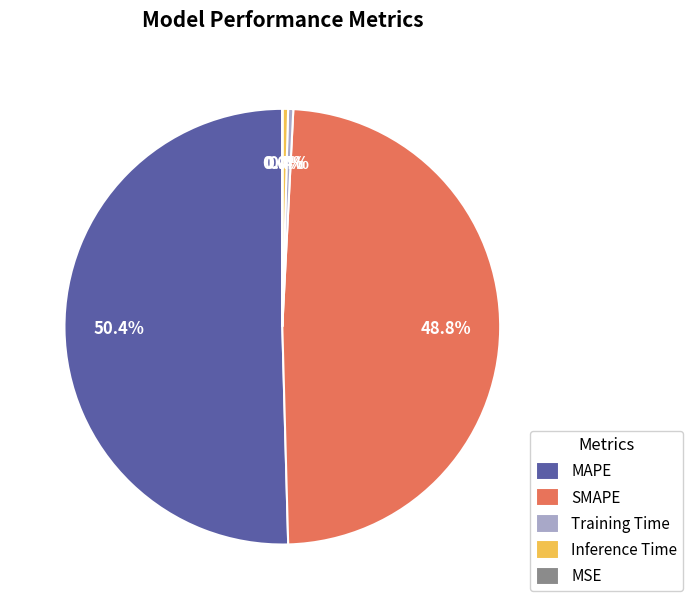

Which has a higher value, Training Time or SMAPE?

SMAPE